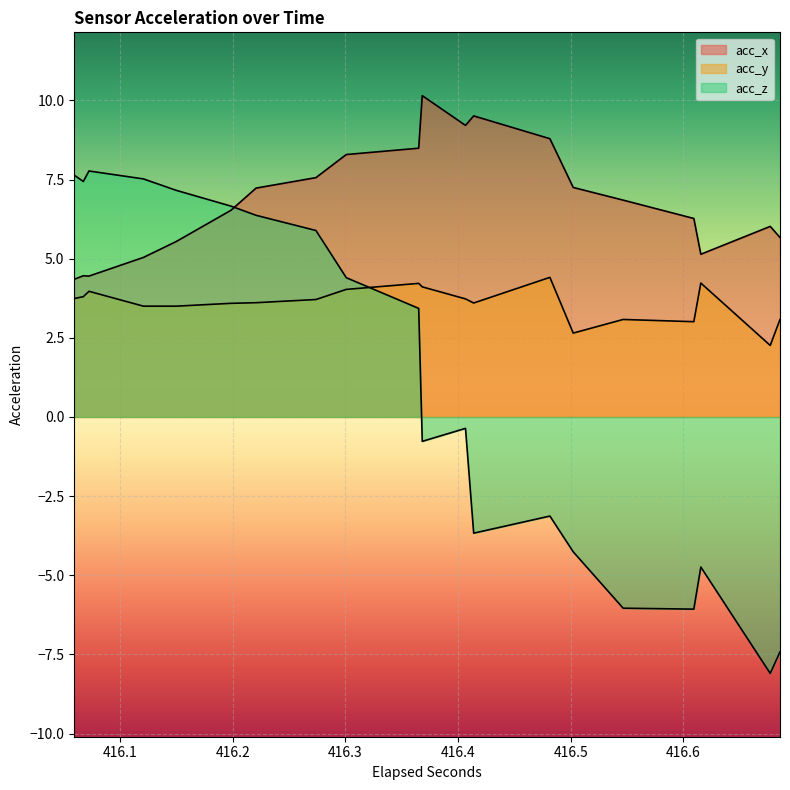

Which series has the largest total across all categories?

acc_x